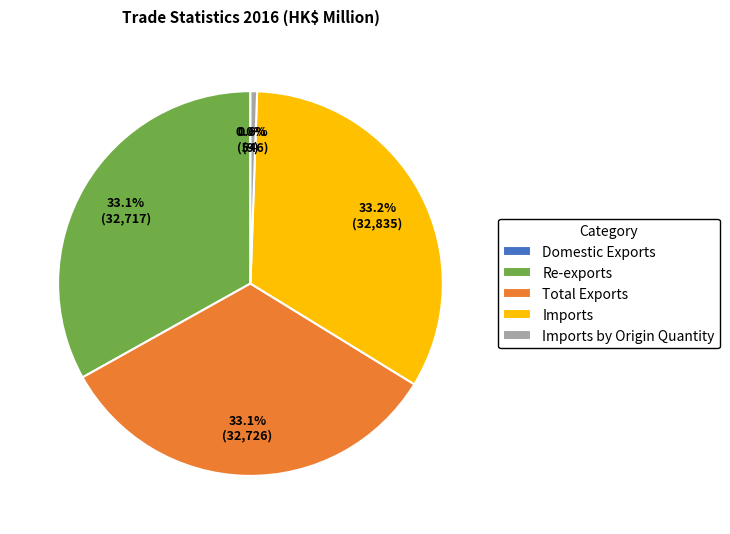

Is there a majority slice in this chart?

No